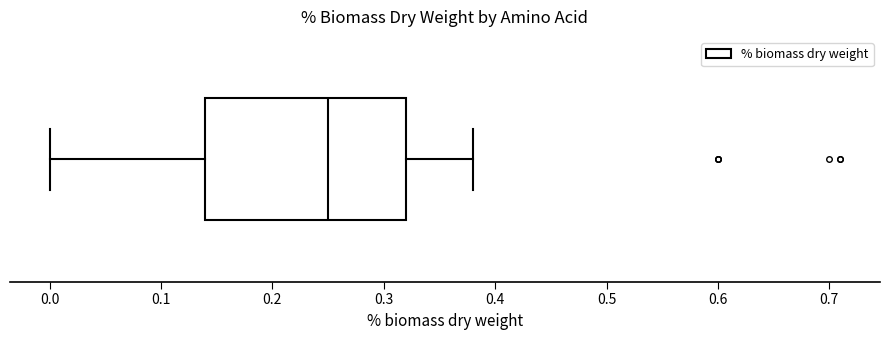

Read this box plot against the x-axis: the position of the median line, the range covered by the box, and the ends of both whiskers. The values are not printed on the chart, so give them approximately, as read against the axis.

median 0.25, box 0.14 to 0.32, whiskers 0.00 to 0.38